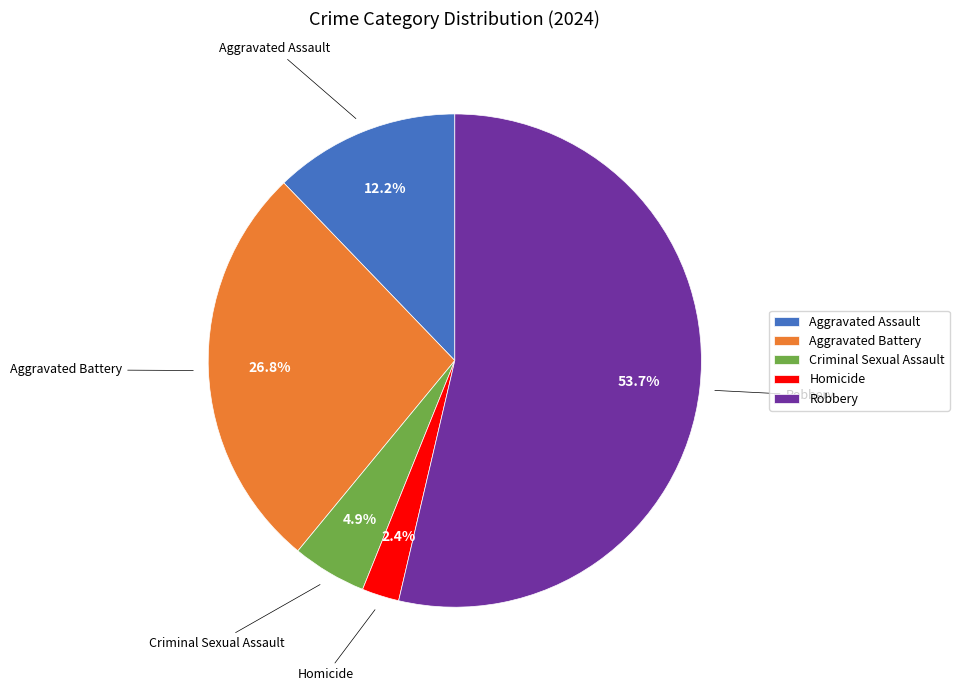

Is it true that Homicide is 2% of the pie?

True